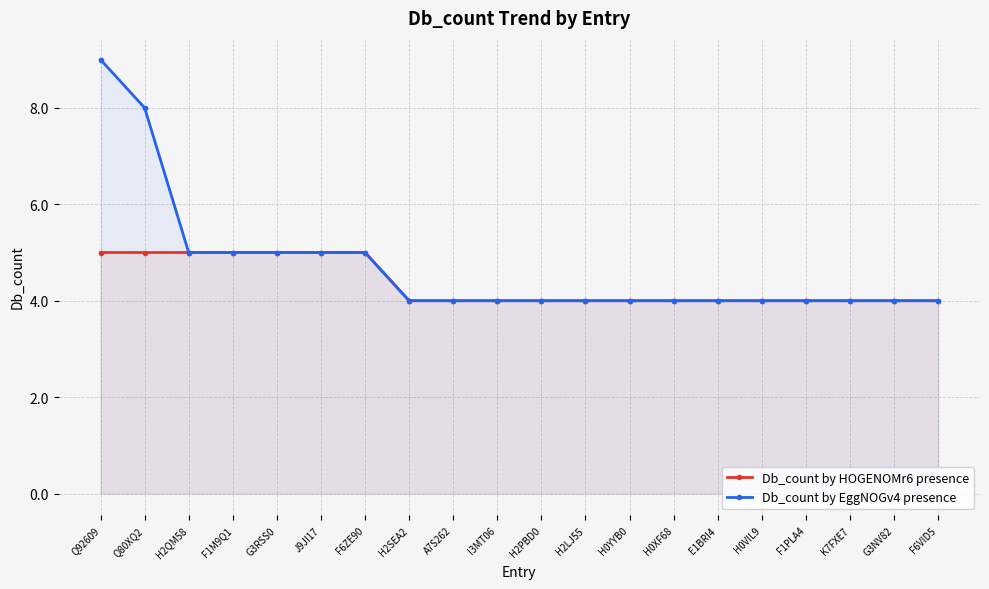

True or false: Db_count by HOGENOMr6 presence and Db_count by EggNOGv4 presence intersect in this chart.

False